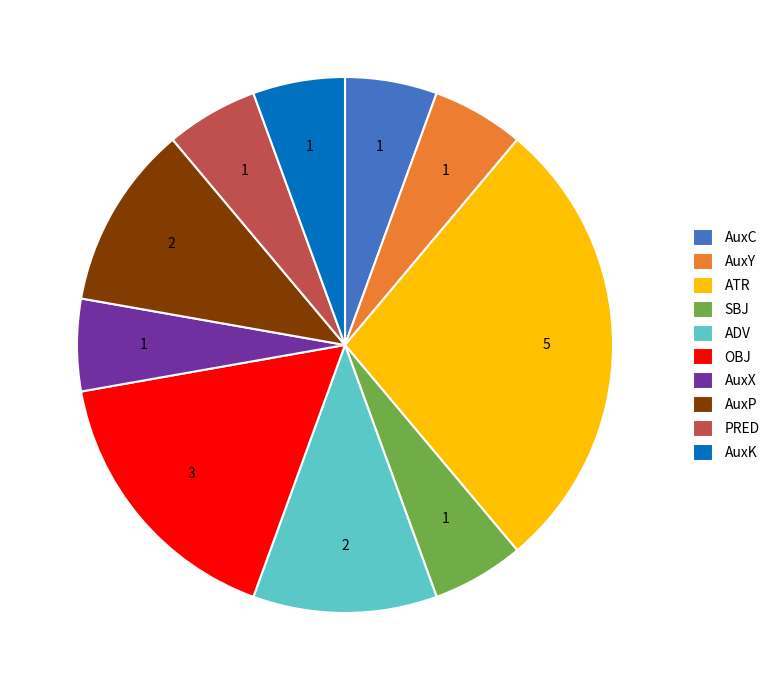

Does any single category account for the majority?

No